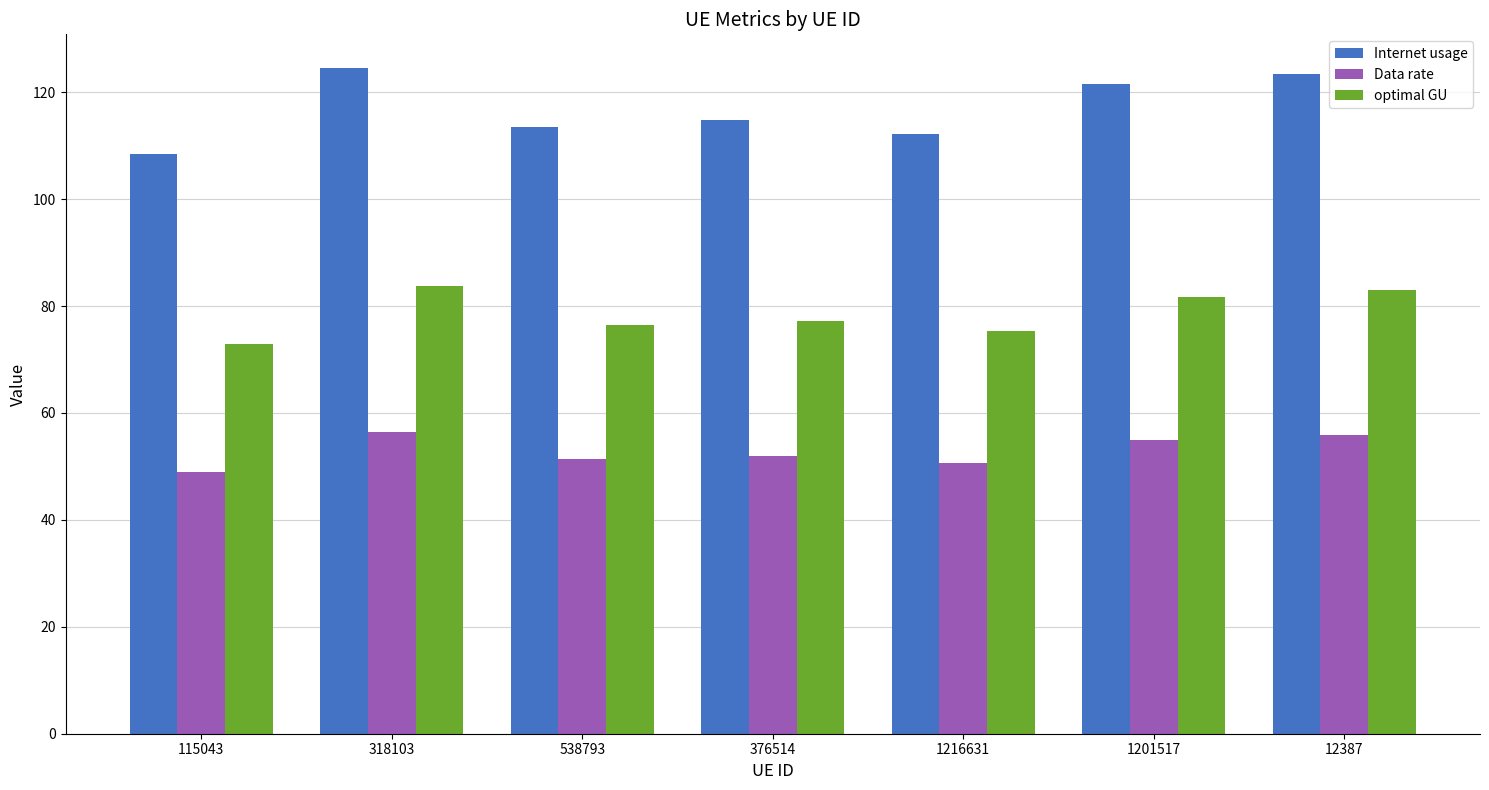

What is the sum of all optimal GU values?

550.4